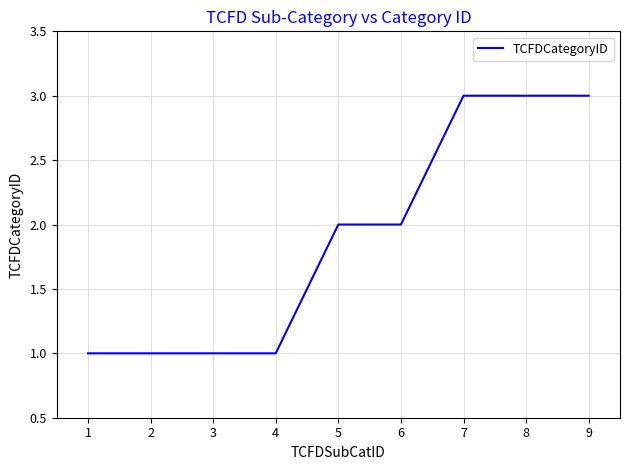

The value at 9 is 1. True or false?

False